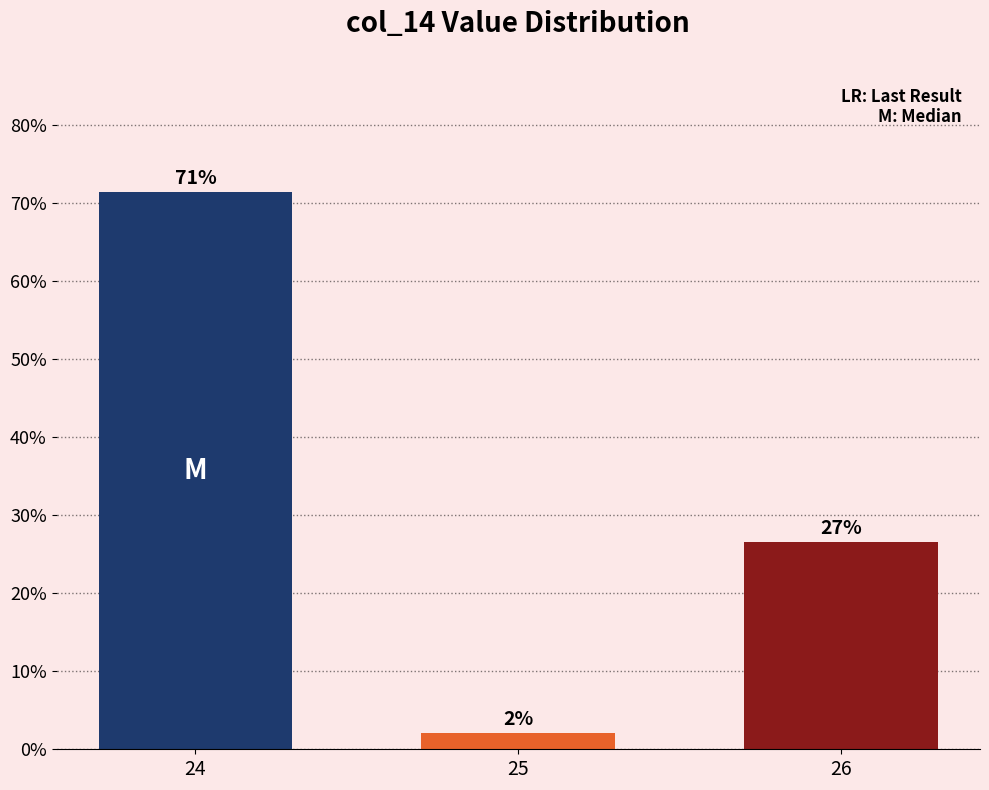

Does the chart contain any negative values?

No